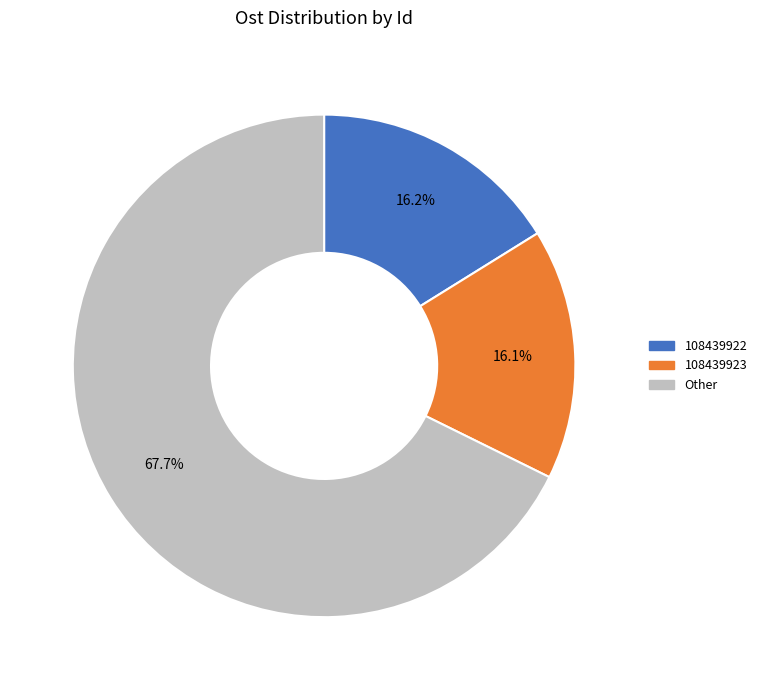

What is the total percentage of 108439923 and 108439922?

32.3%